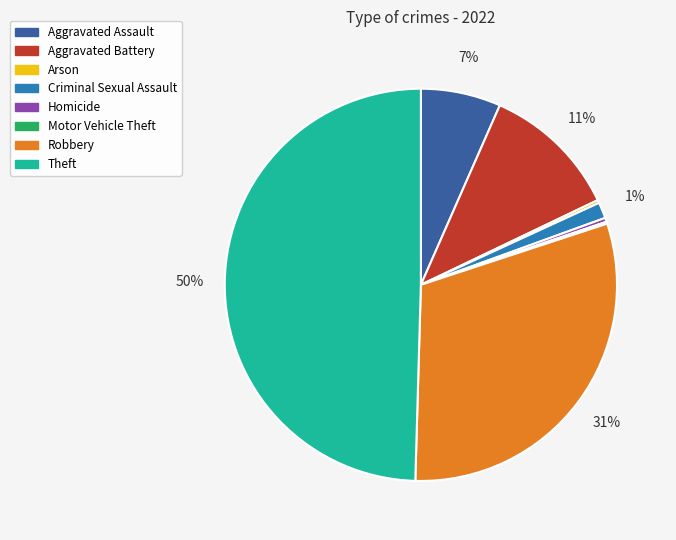

To the nearest percent, what is the average slice percentage?

12%